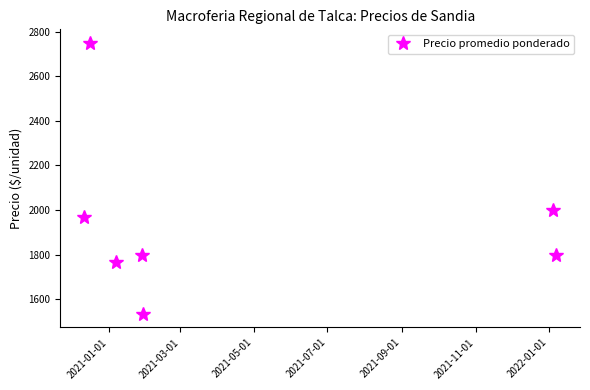

What is the greatest value displayed?

2750.0